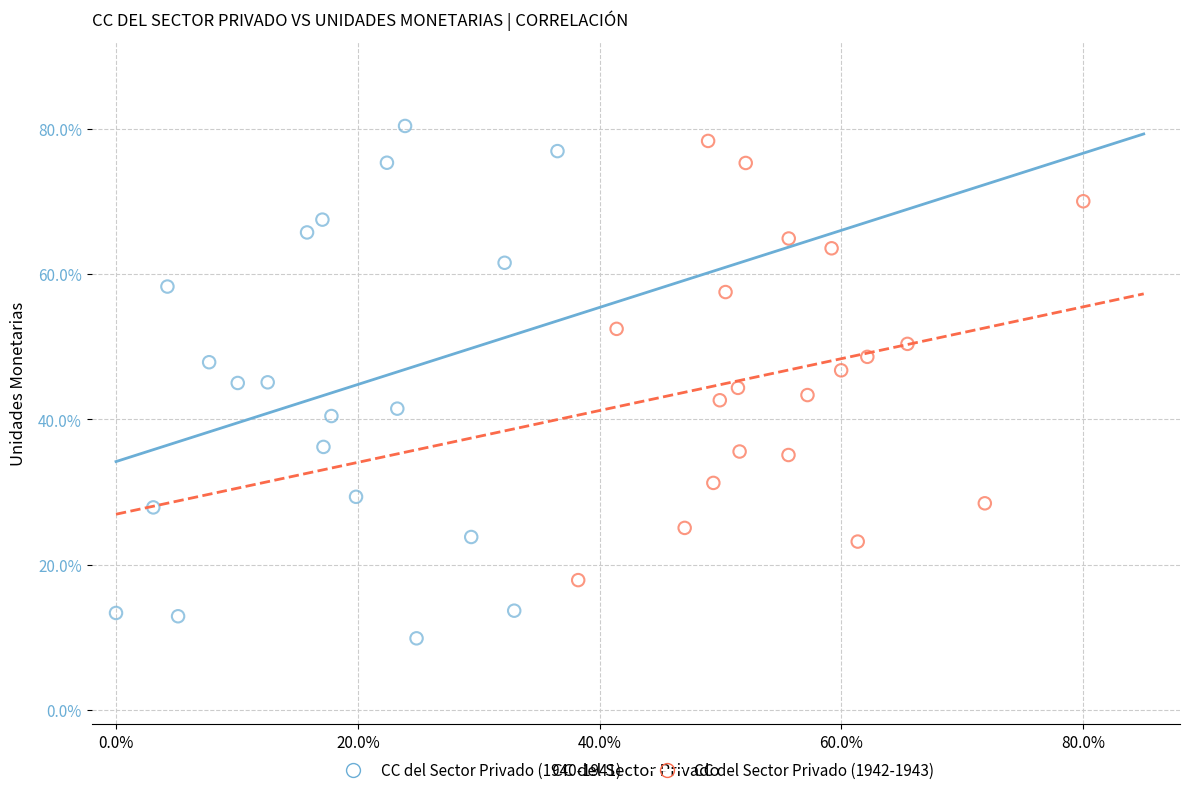

Which series reaches the minimum Y coordinate?

CC del Sector Privado (1940-1941)